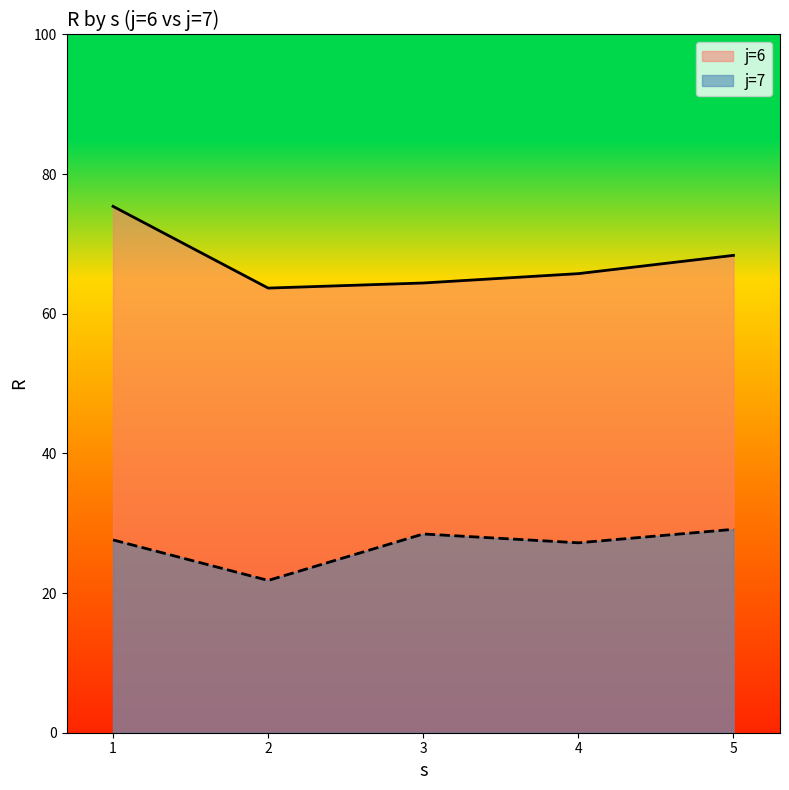

How many values in the R series exceed 63?

5